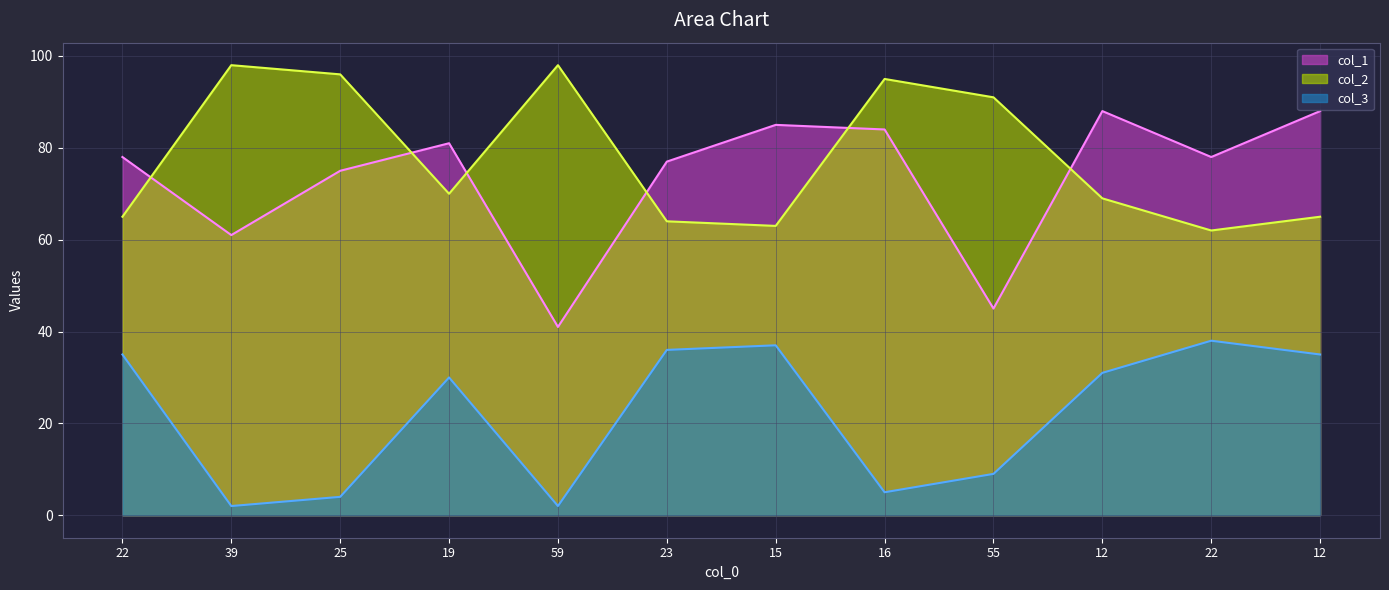

What are all the series names shown in the legend?

col_1, col_2, col_3